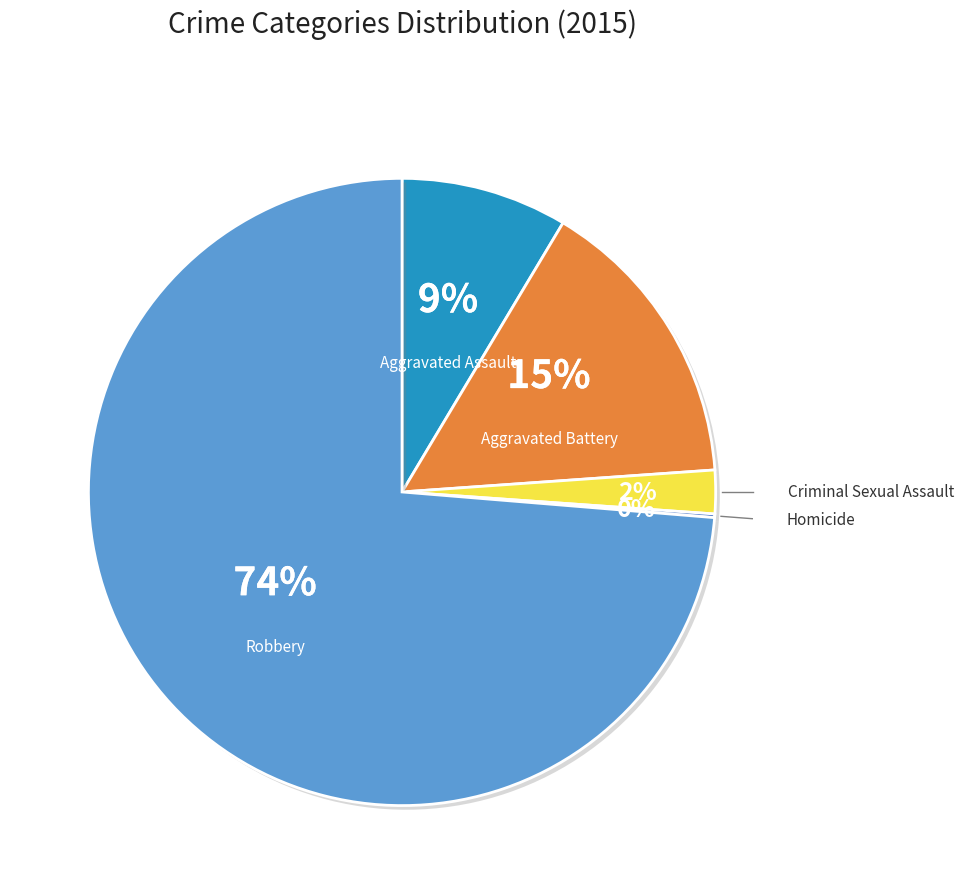

To the nearest percent, what is the average slice percentage?

20%